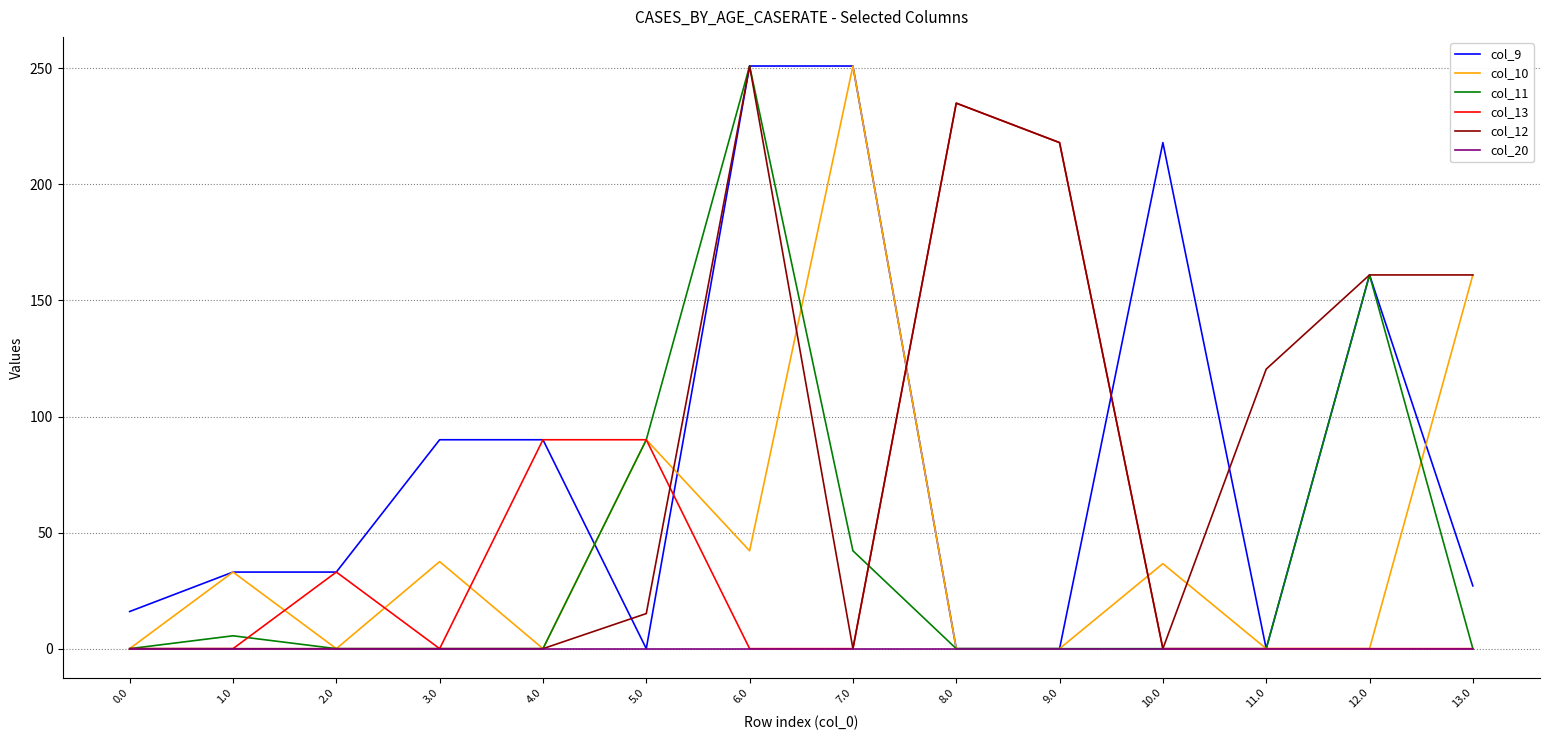

What is the difference between the highest and lowest values at 12.0?

161.0